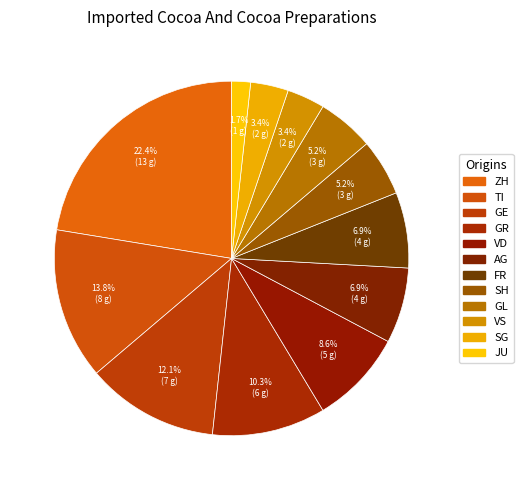

Count the number of slices in the pie.

12